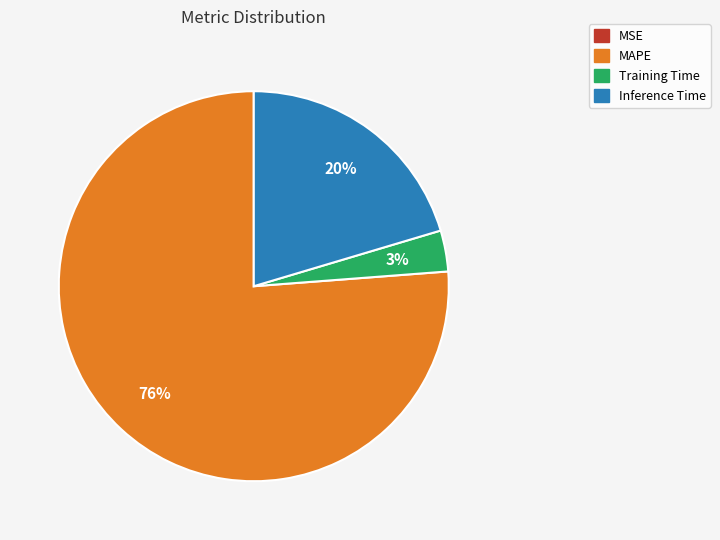

To the nearest percent, what is the average slice percentage?

25%